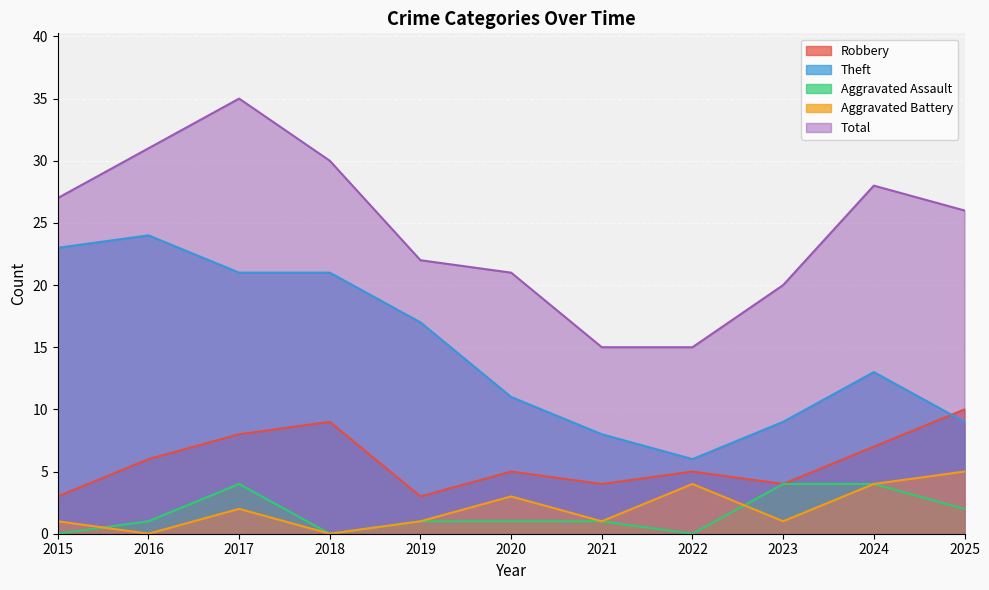

How many data points does each series have?

11